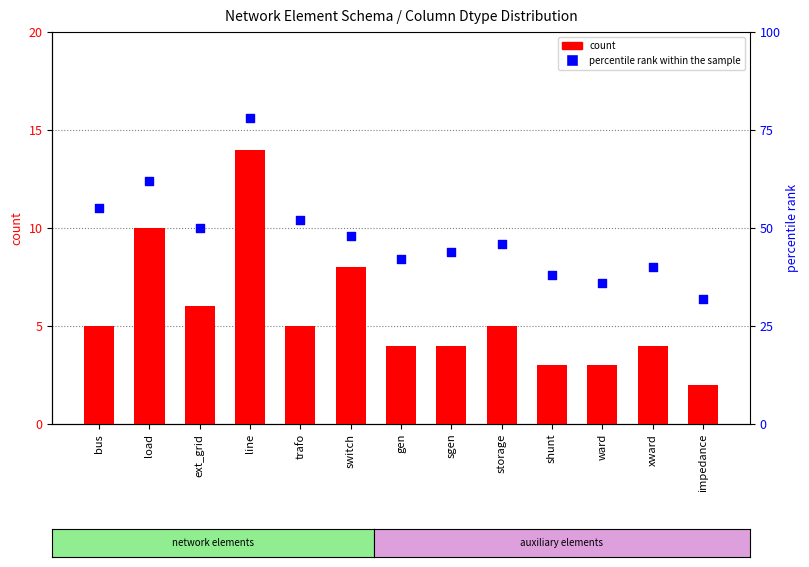

At how many categories does at least one series exceed 58?

2